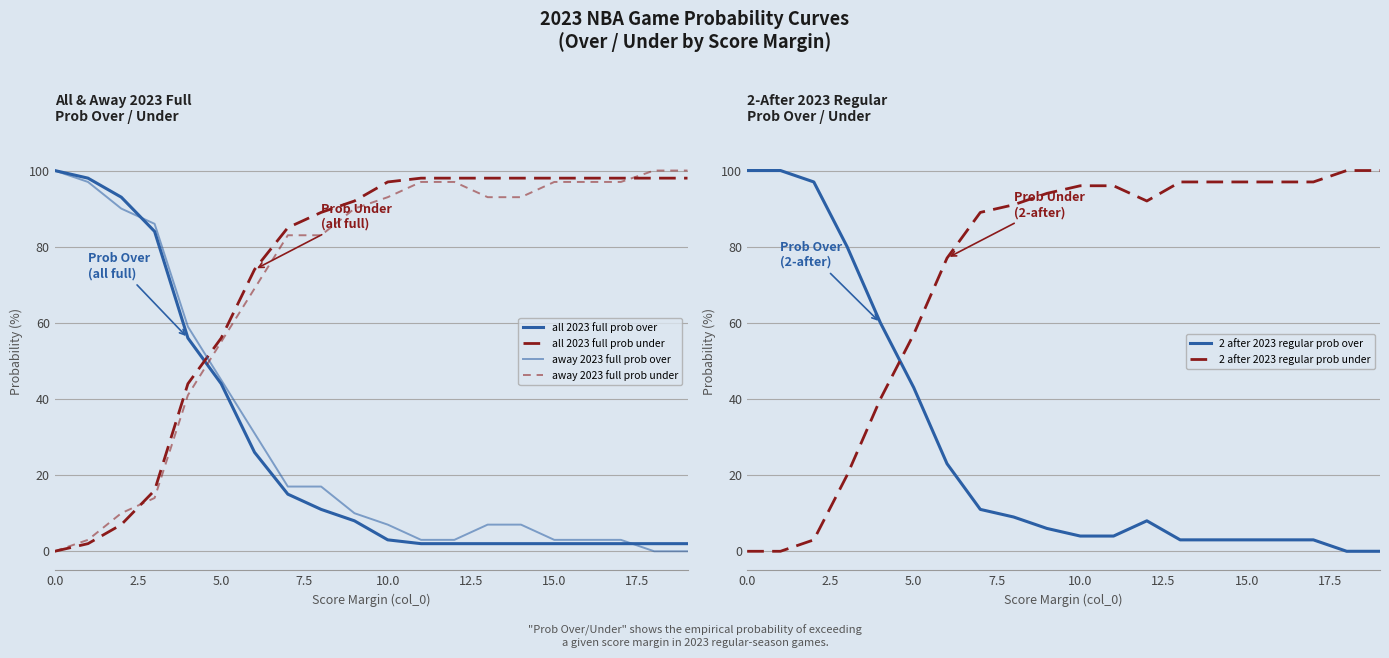

Does the chart have visible grid lines?

Yes